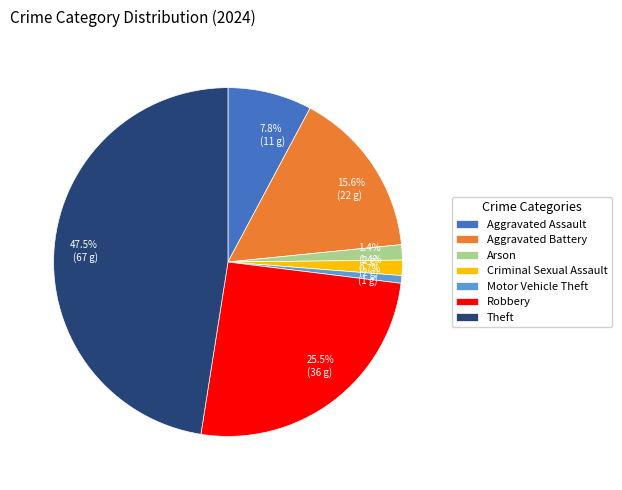

True or false: Motor Vehicle Theft accounts for 1% of the total.

True